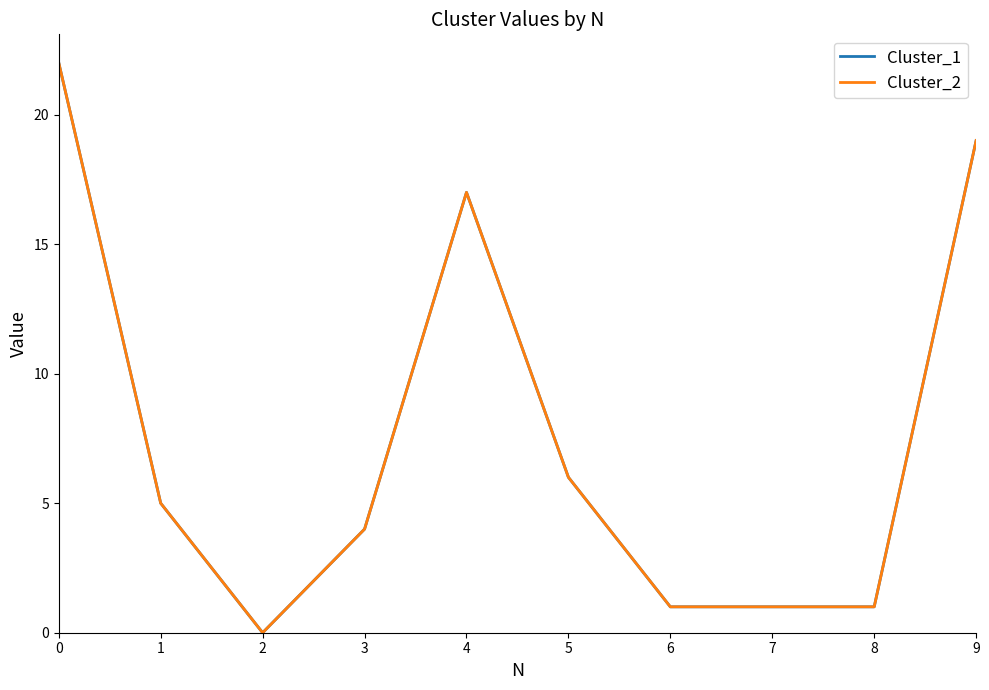

Is the value of Cluster_2 at 3 greater than the value of Cluster_1 at 6?

Yes